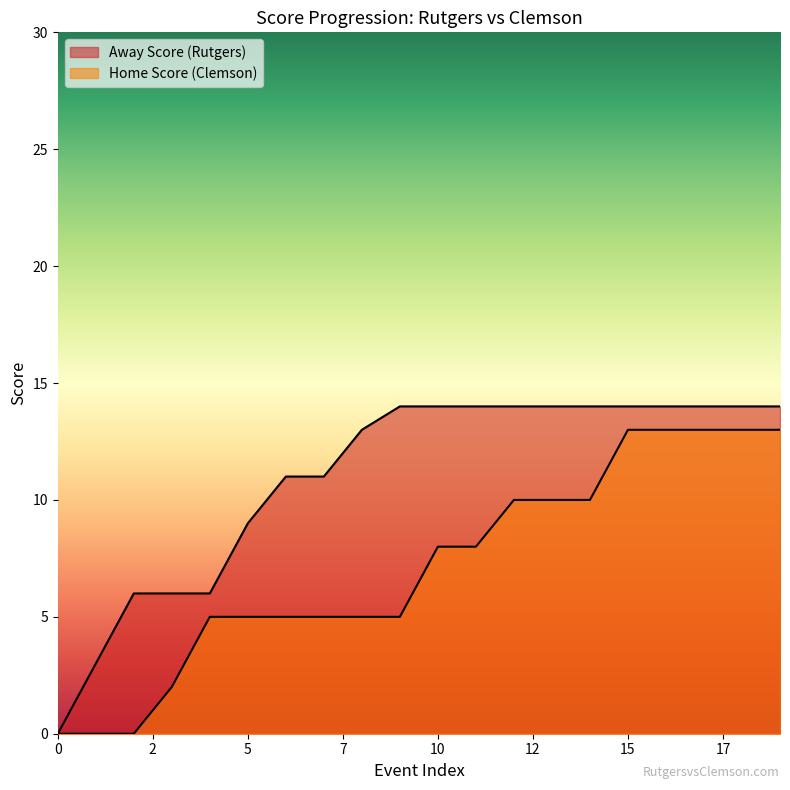

How many lines are shown in the chart?

2